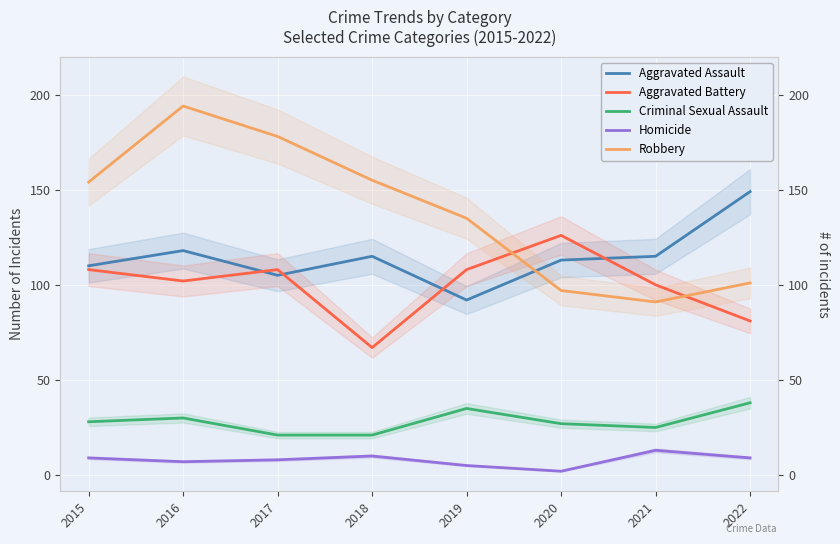

Is it true that Aggravated Battery equals 81 at 2022?

True